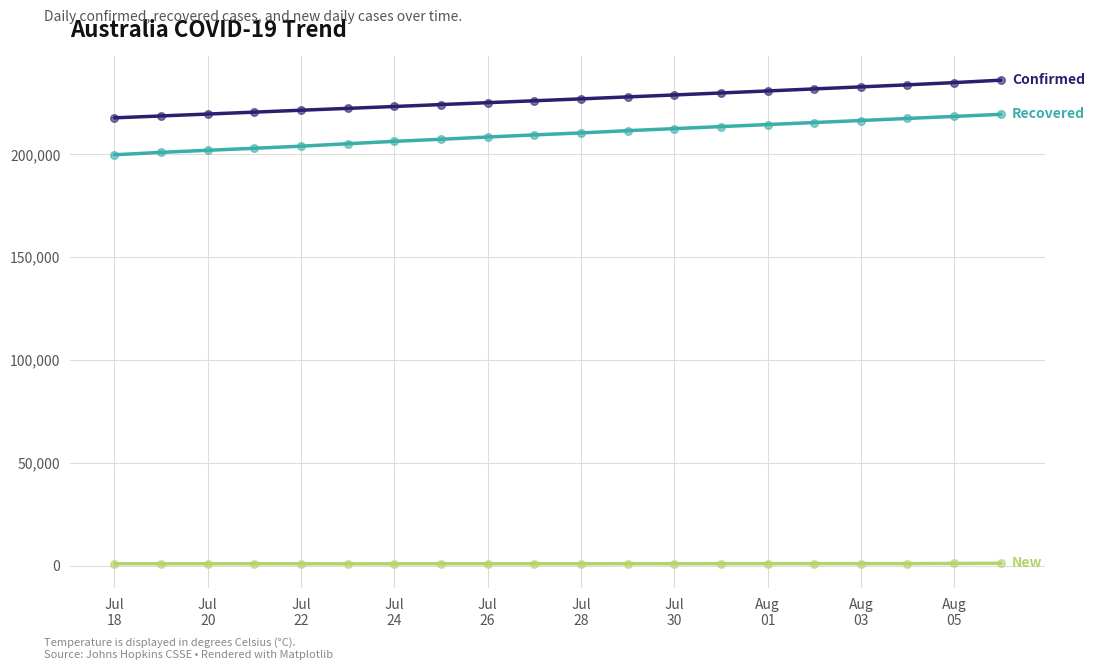

What is the maximum value shown in the chart?

236112